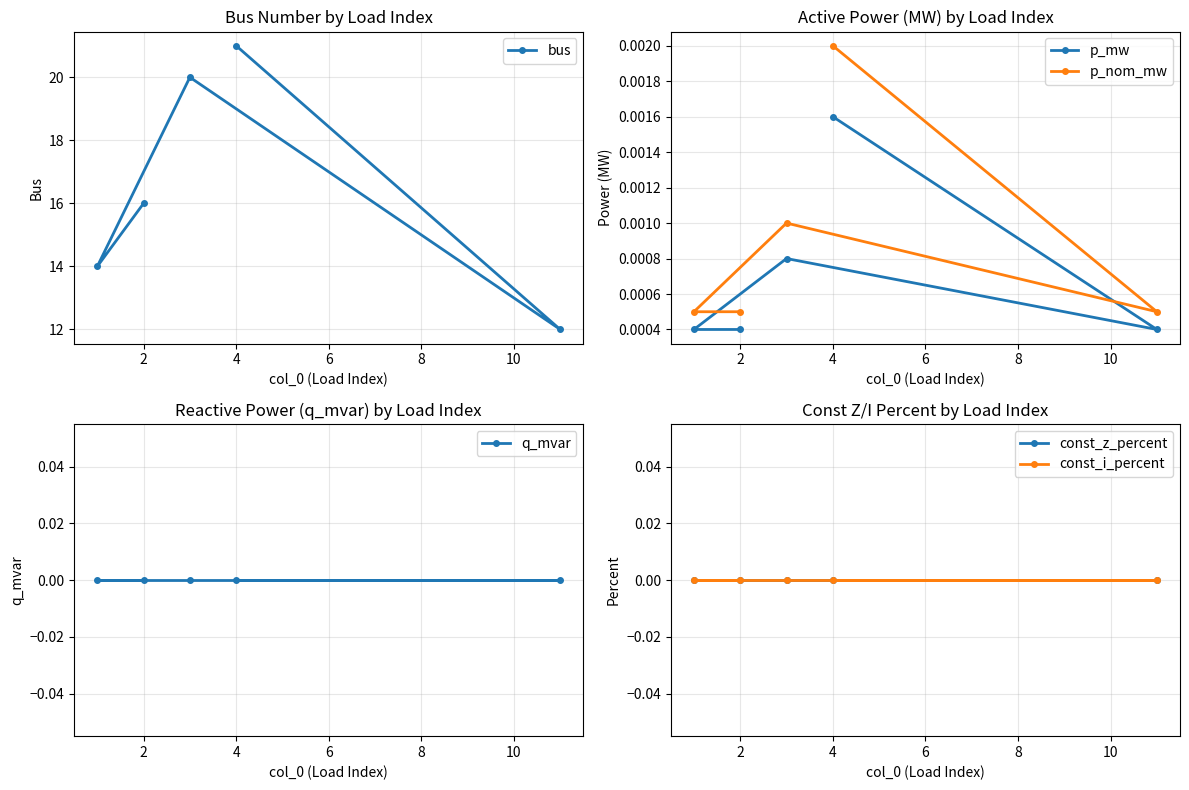

How many p_mw values are between 0 and 1?

5